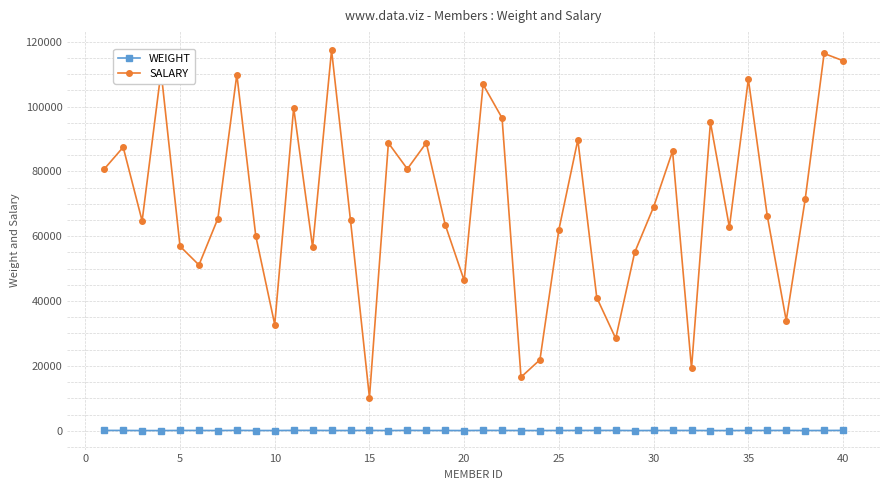

What is the value of the SALARY point at the 8th from the left?

109885.0